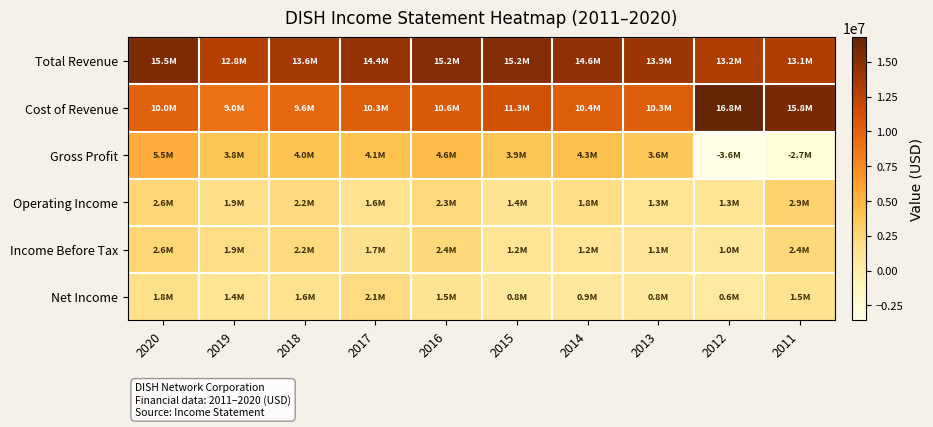

Rank the series at 2017 from lowest to highest value.

Operating Income, Income Before Tax, Net Income, Gross Profit, Cost of Revenue, Total Revenue